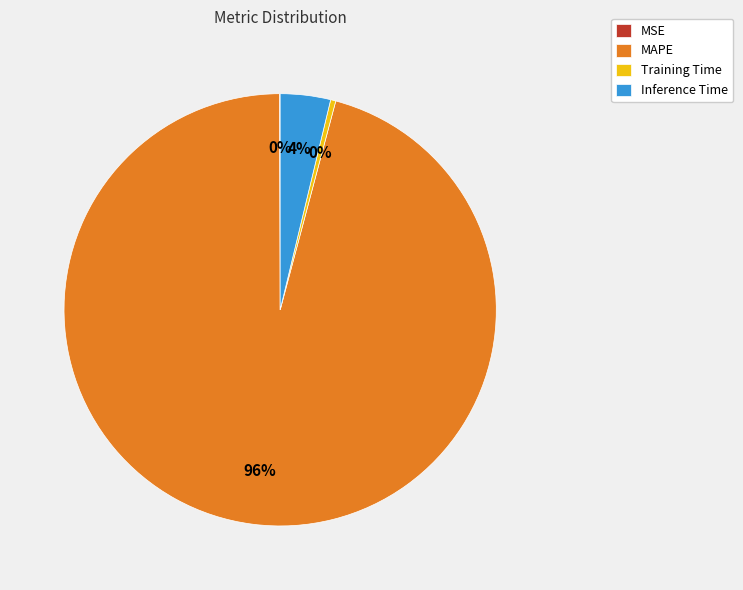

Combined, do Inference Time and Training Time account for over 50%?

No